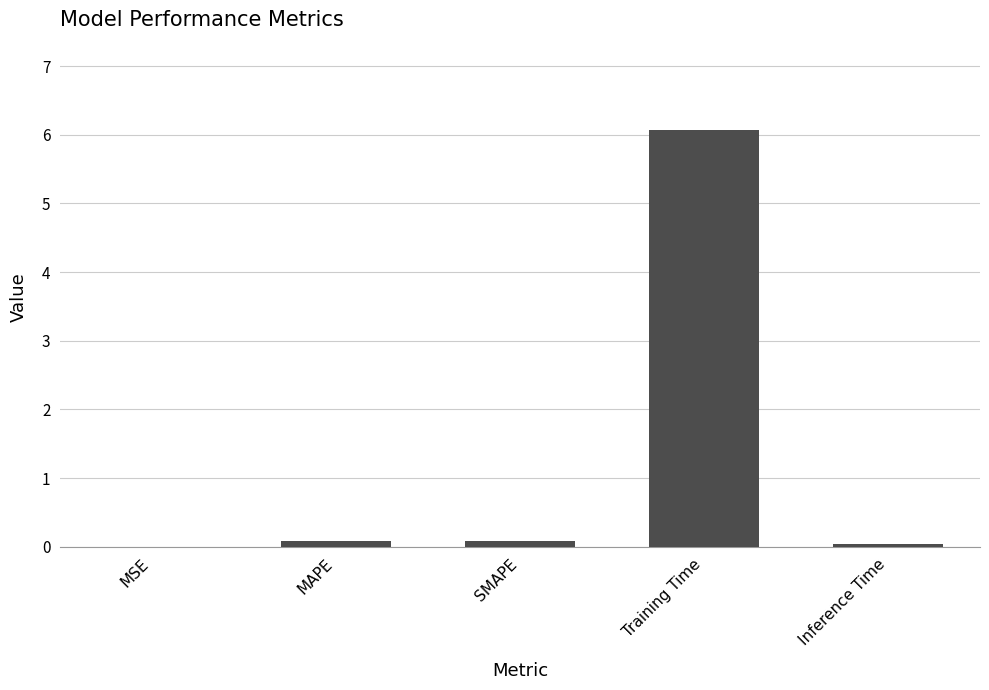

What is the greatest value displayed?

6.1